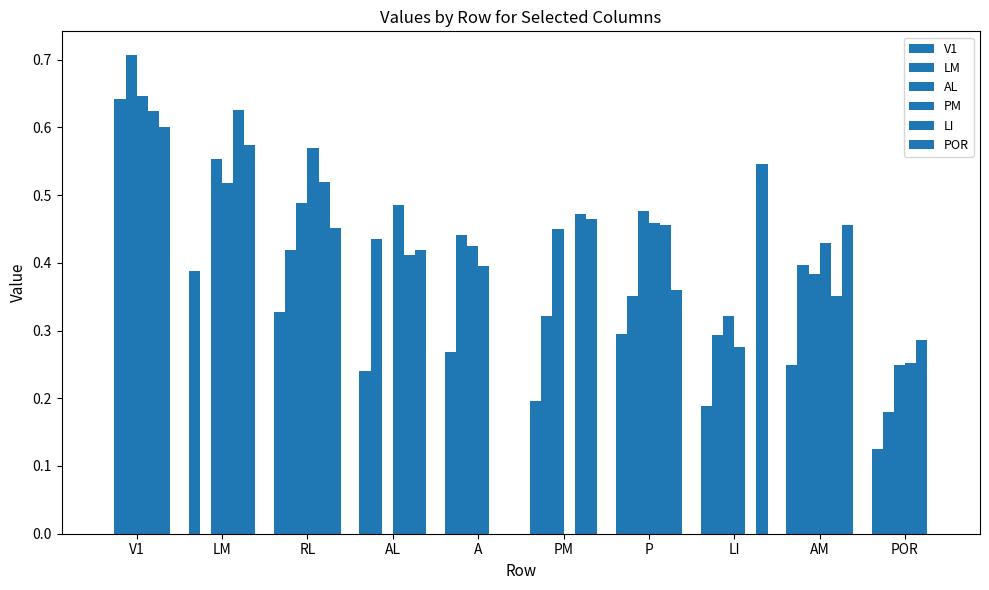

Are the bars horizontal?

No